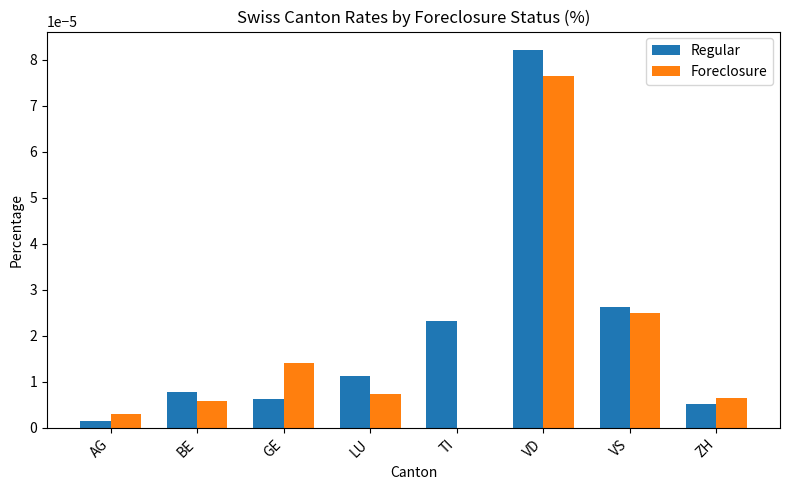

The value of Regular at ZH is 0.0. True or false?

True